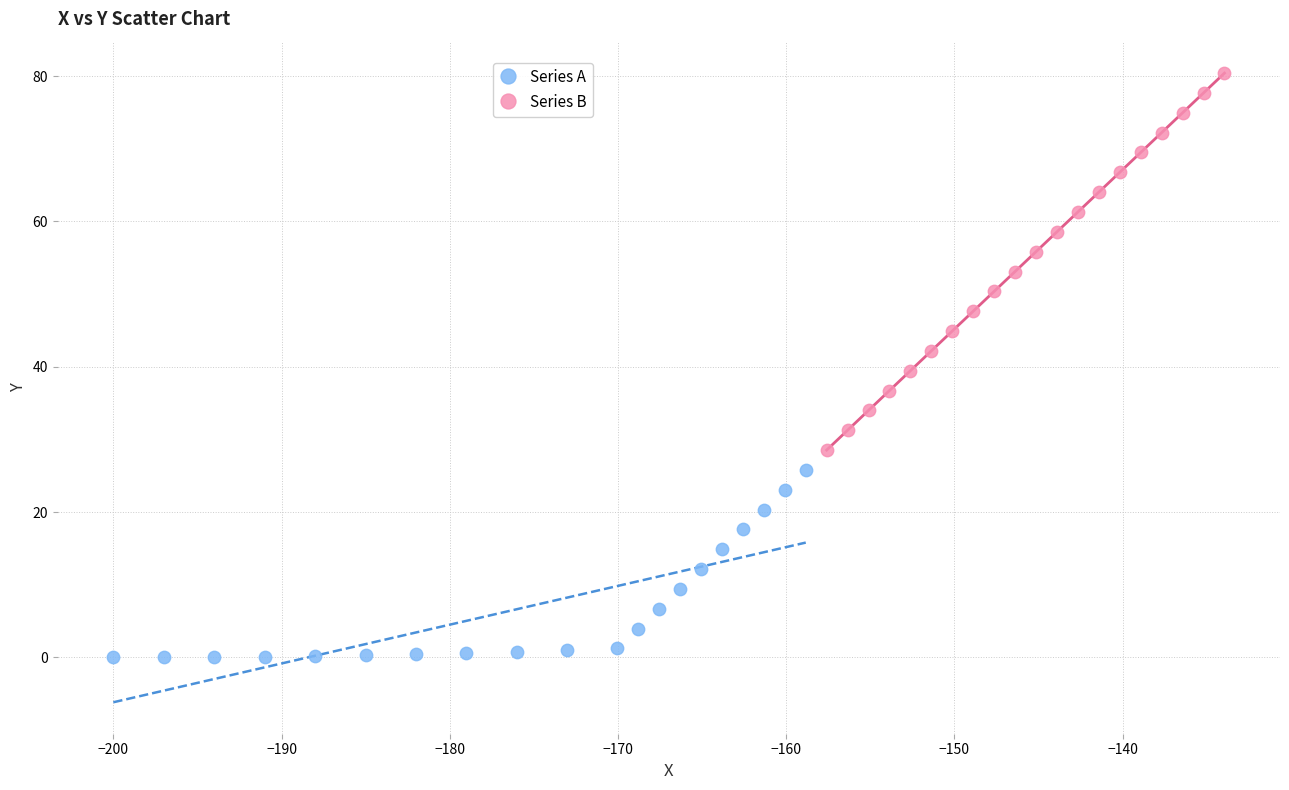

Which series reaches the maximum Y coordinate?

Series B